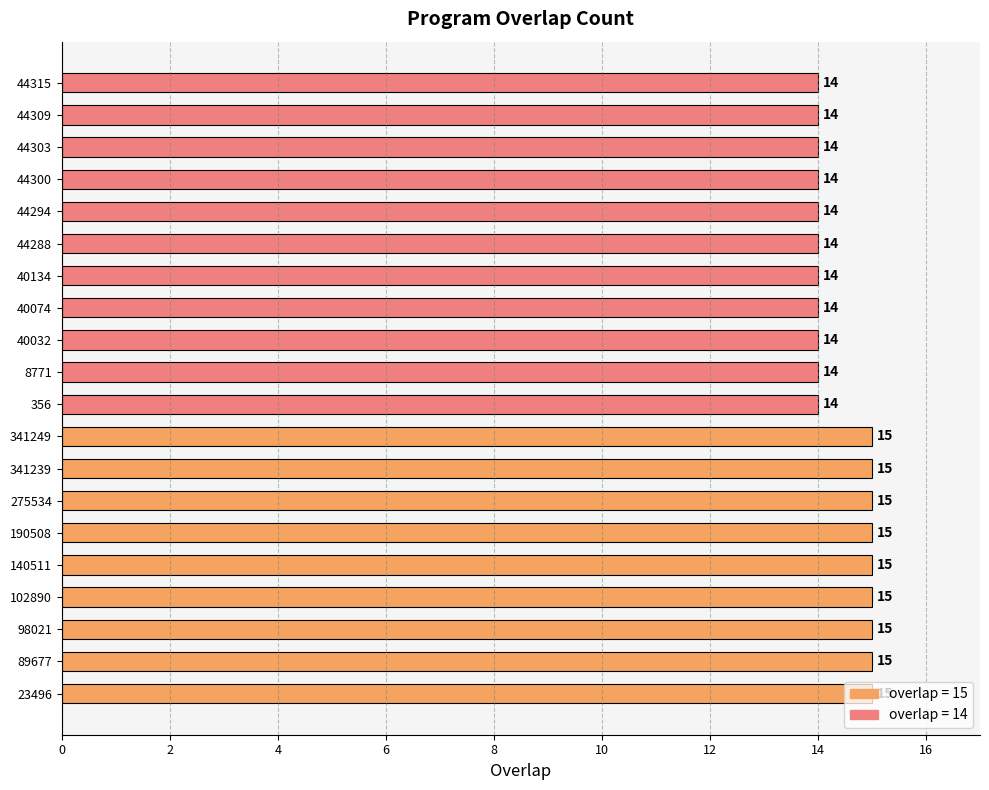

What is the ratio of the value at 341239 to the value at 44294?

1.1